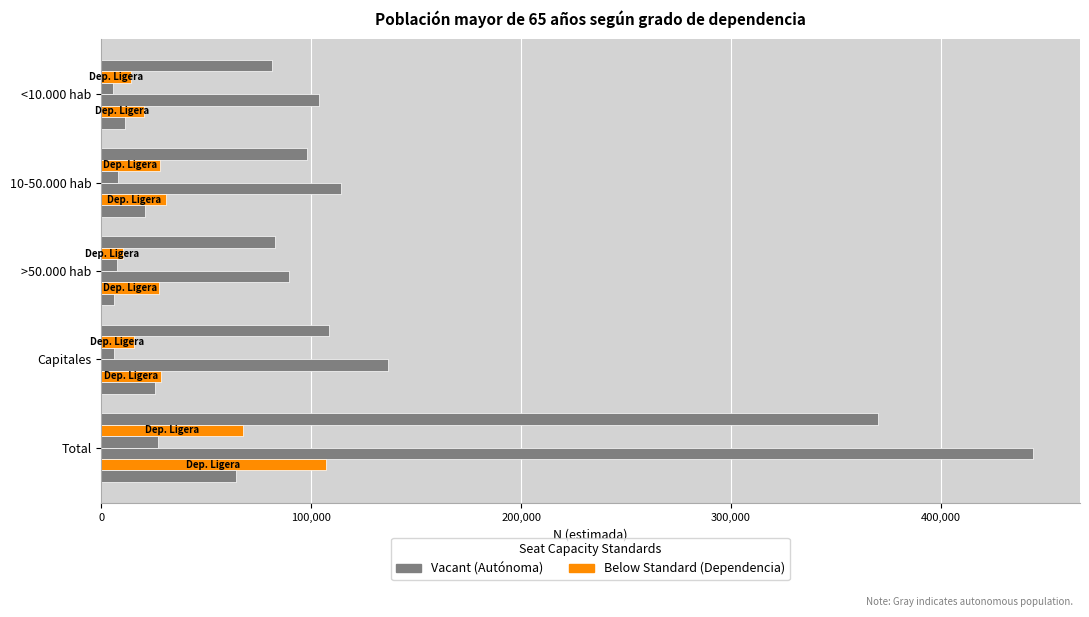

Count the number of data series in this chart.

6